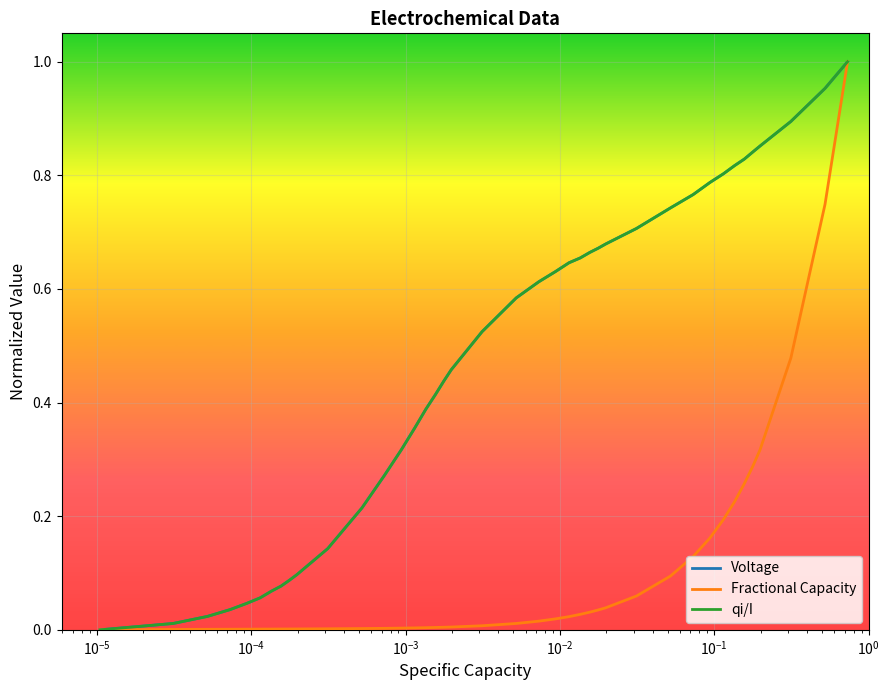

What are all the series names shown in the legend?

Voltage, Fractional Capacity, qi/I